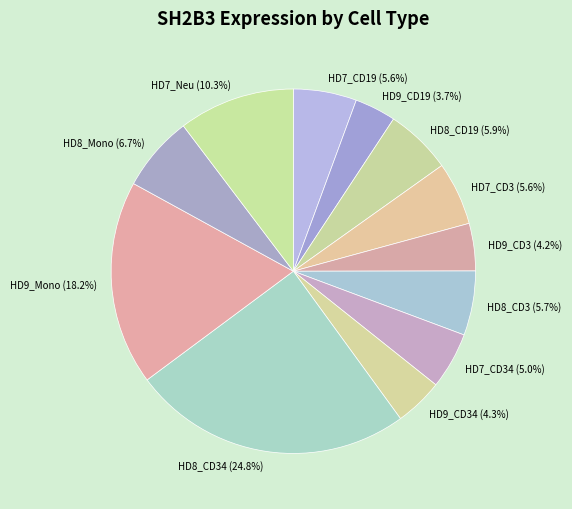

What is the smallest slice in the pie chart?

HD9_CD19